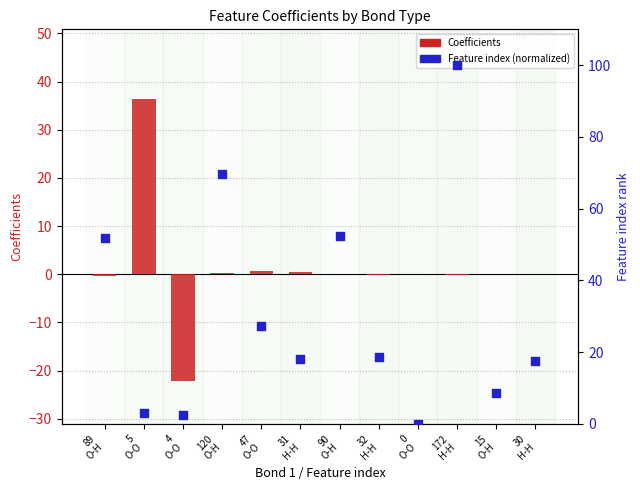

What is the total value across all series at 31
H-H?

18.4